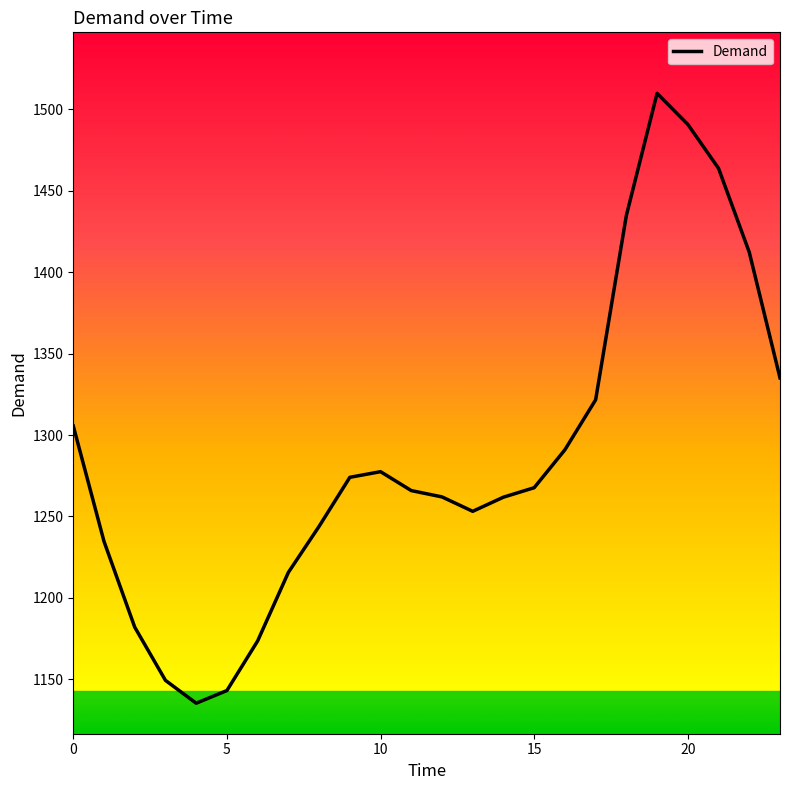

Does the chart display data point markers on the line(s)?

No